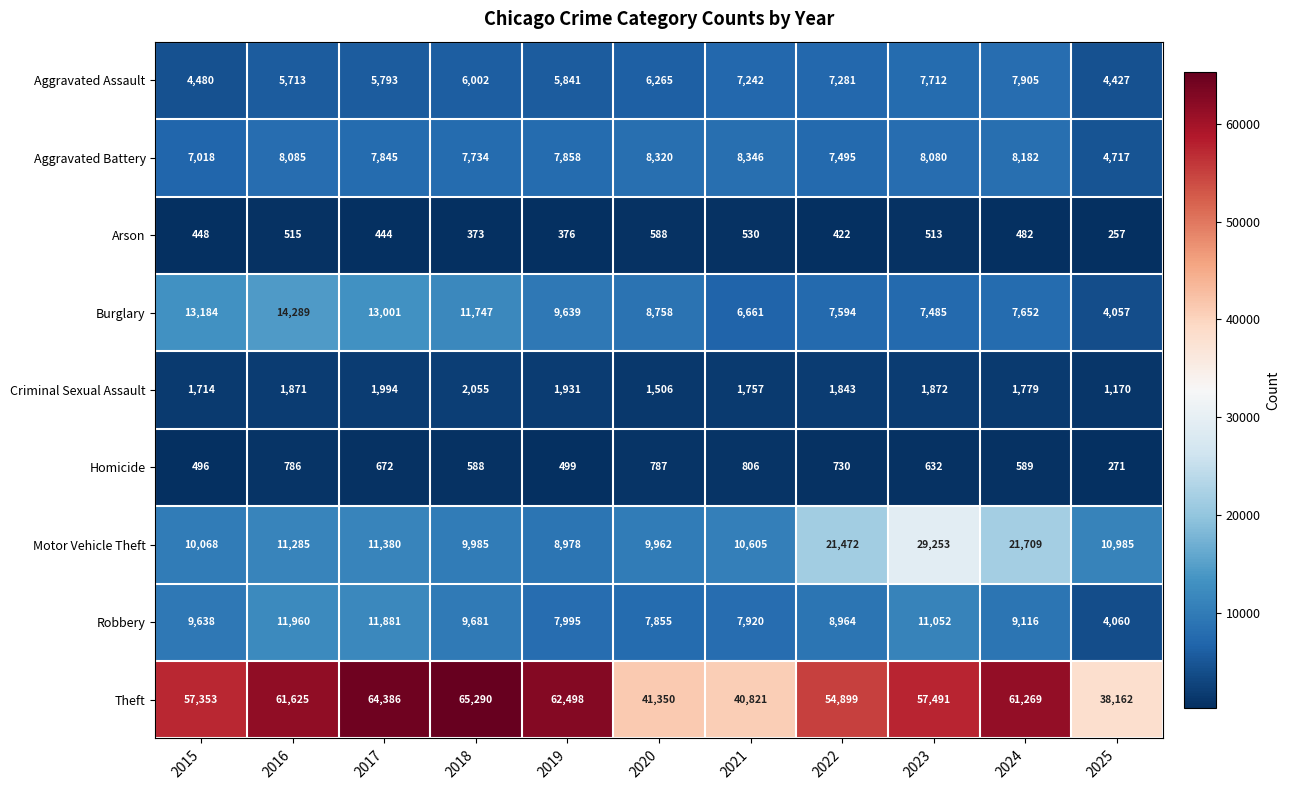

At which label is Arson closest to 422?

2022